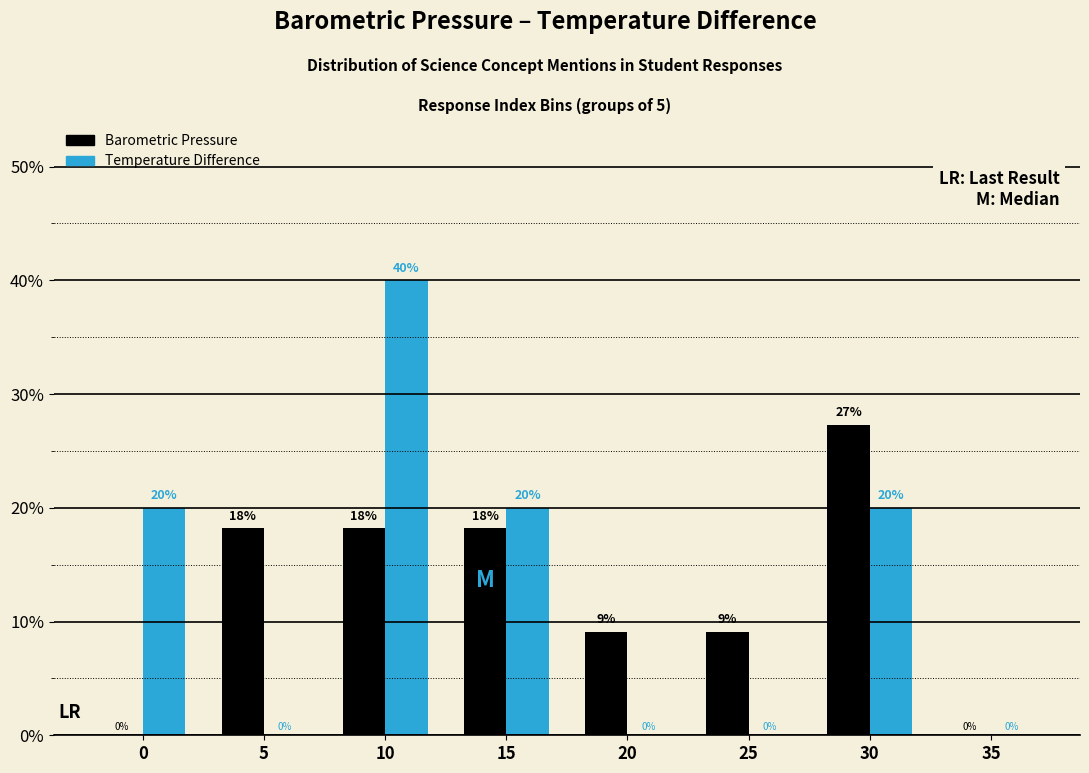

What is the highest value of the Barometric Pressure series?

27.3